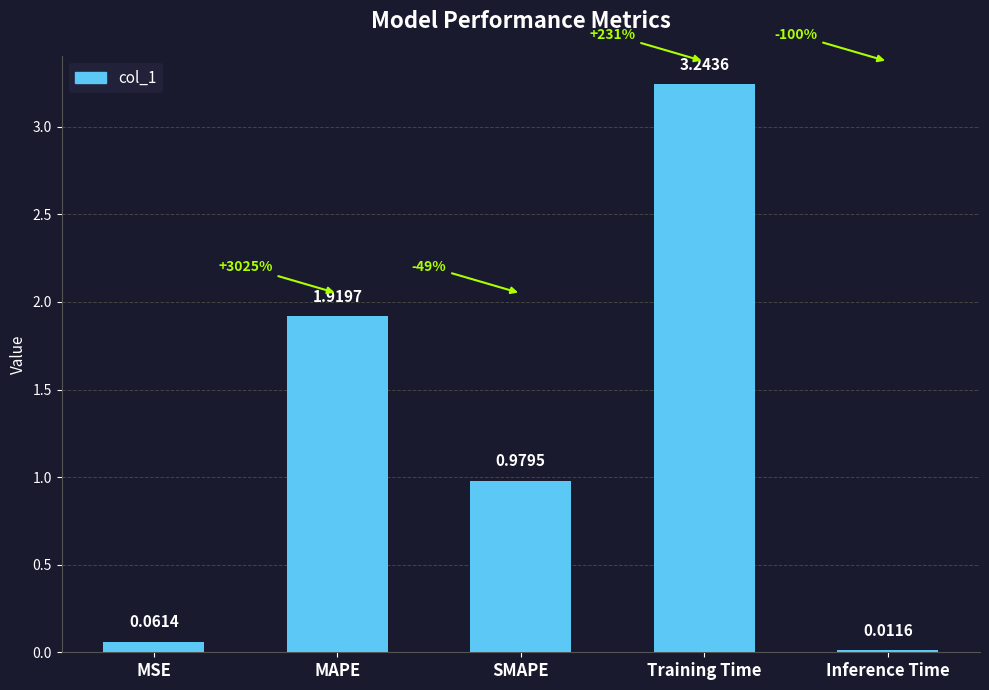

Rank the categories by value from lowest to highest.

Inference Time, MSE, SMAPE, MAPE, Training Time